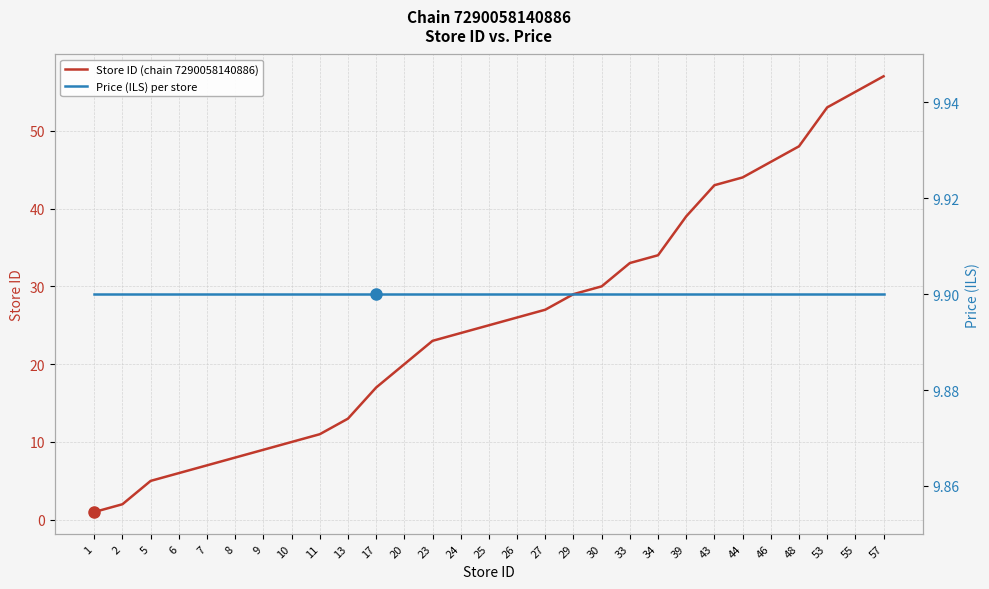

The Store ID (chain 7290058140886) series shows 25.0 at 25. True or false?

True